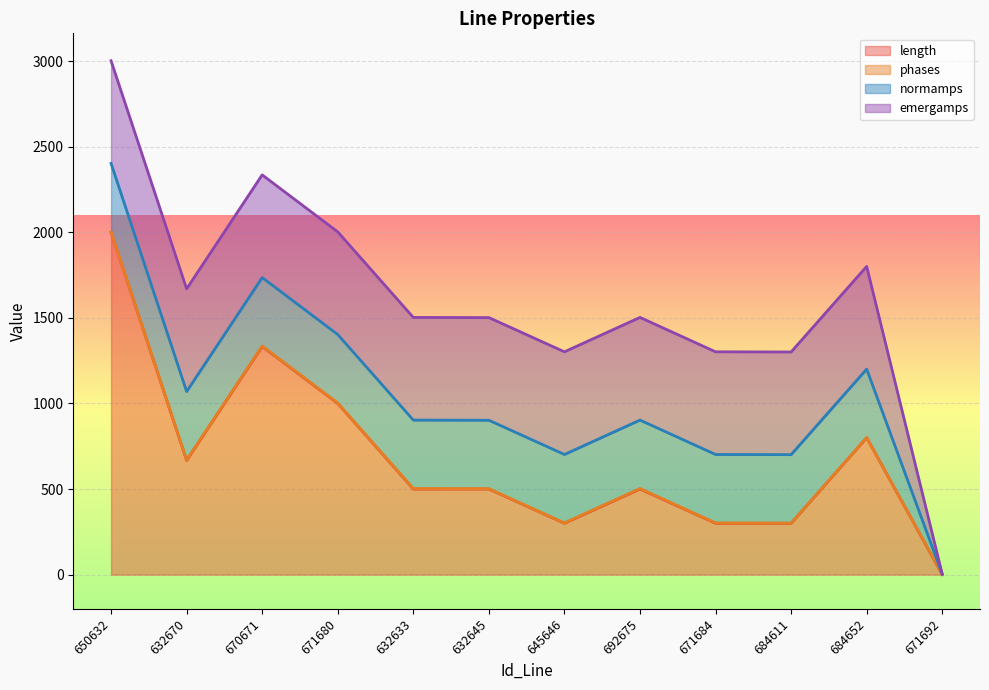

What is the highest value of the phases series?

3